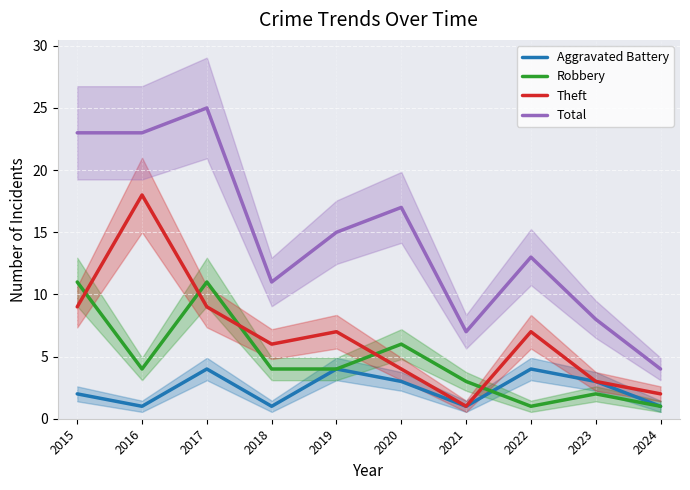

Rank the series by their average value, from highest to lowest.

Total, Theft, Robbery, Aggravated Battery